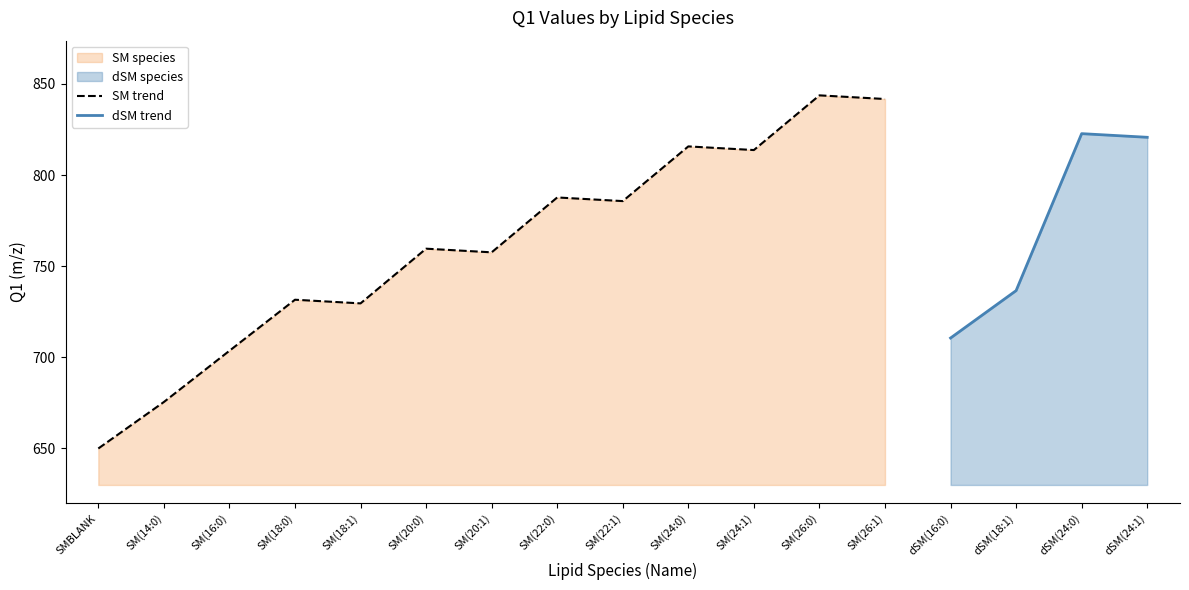

What is the label of the 16th point from the right?

SM(14:0)